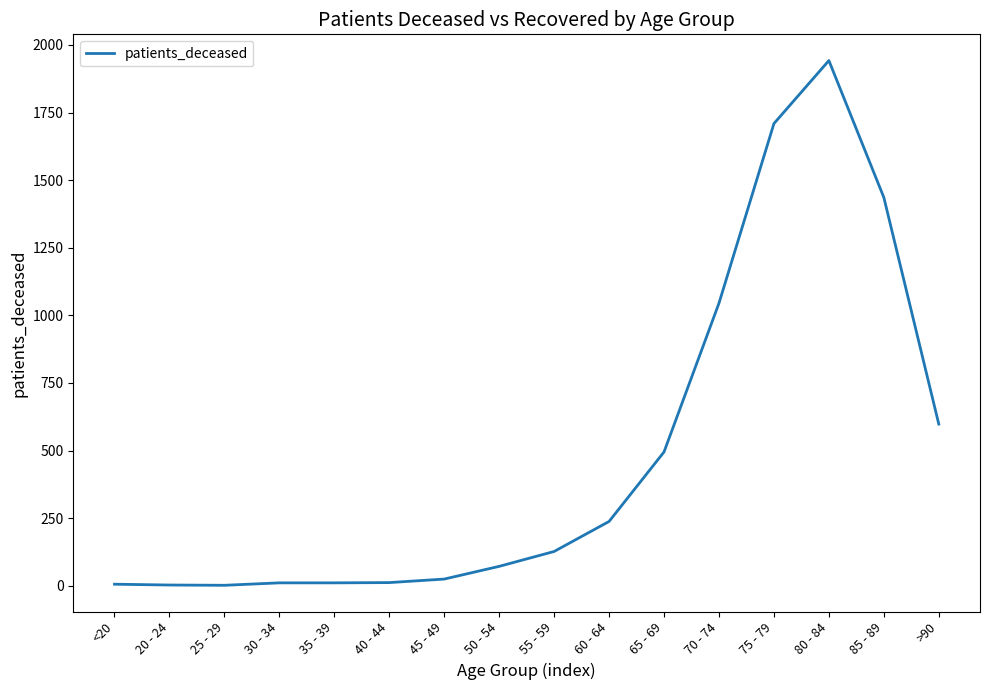

At which label is the value closest to 972?

70 - 74